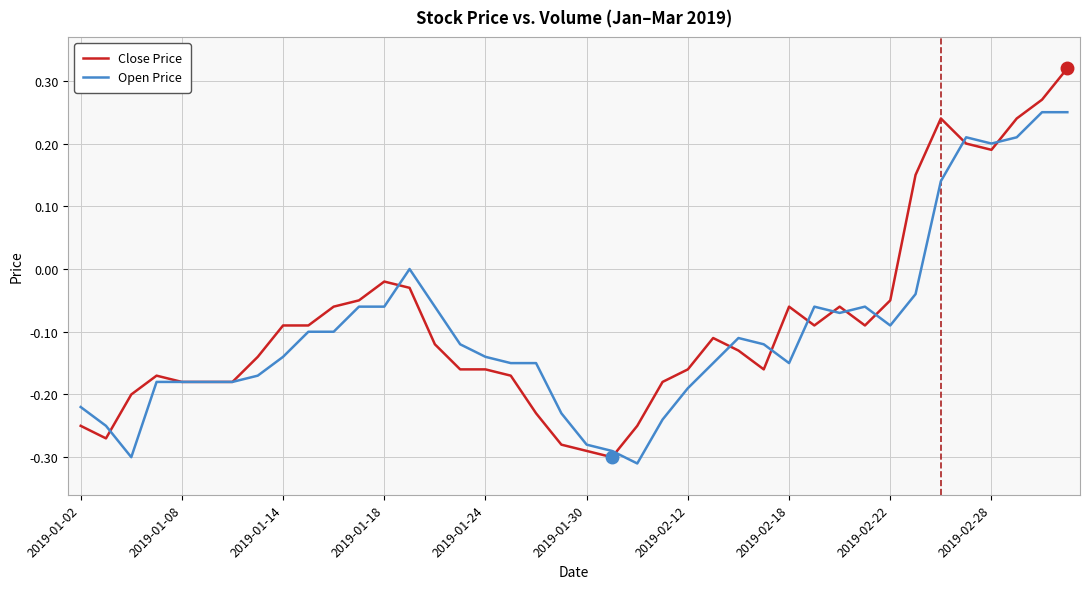

Which series has the largest range (max minus min)?

Close Price